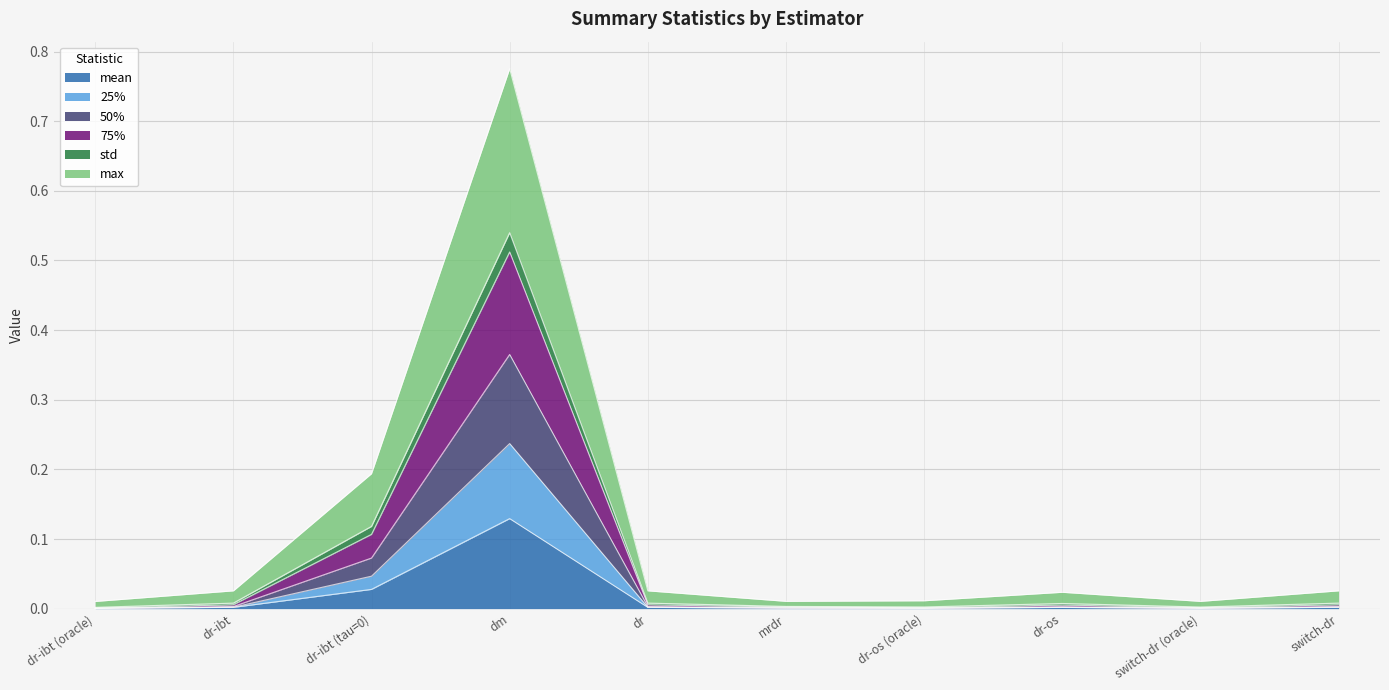

True or false: 50% and mean cross at least once.

False